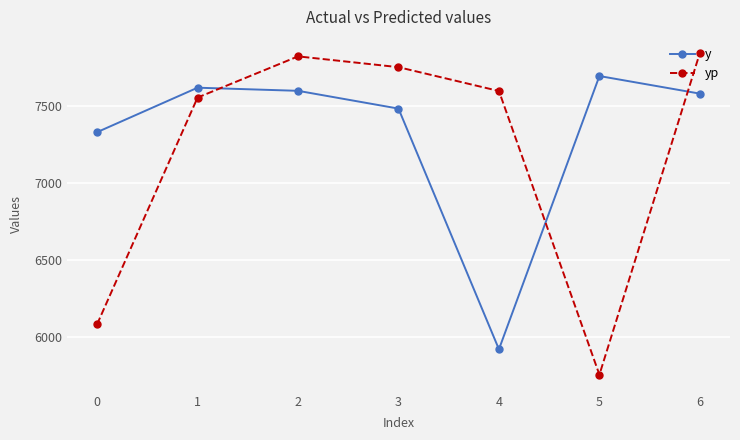

Reading right to left, list all the values displayed in this chart.

y: 7578.6	7692.6	5922.1	7481.6	7596.8	7617.1	7329.0
yp: 7842.0	5757.3	7595.5	7750.1	7820.0	7553.2	6084.3